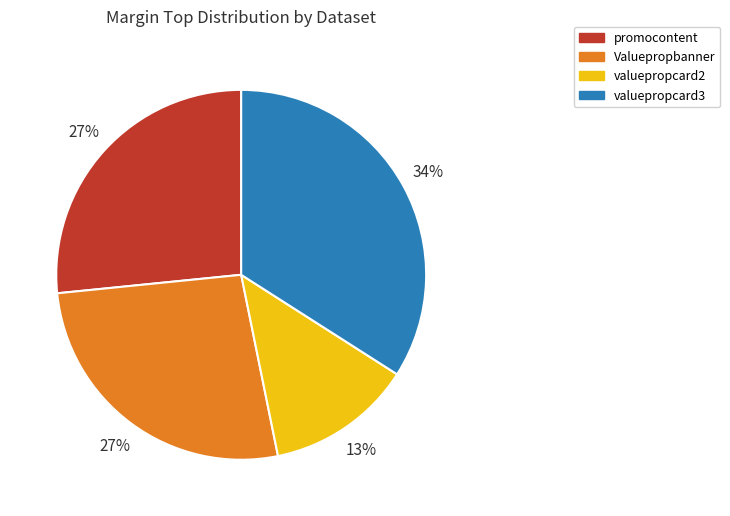

Do Valuepropbanner and valuepropcard3 together represent more than half of the pie?

Yes